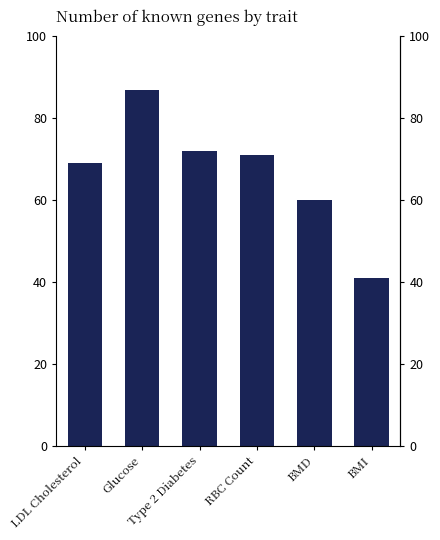

What is the label of the 6th bar from the right?

LDL Cholesterol